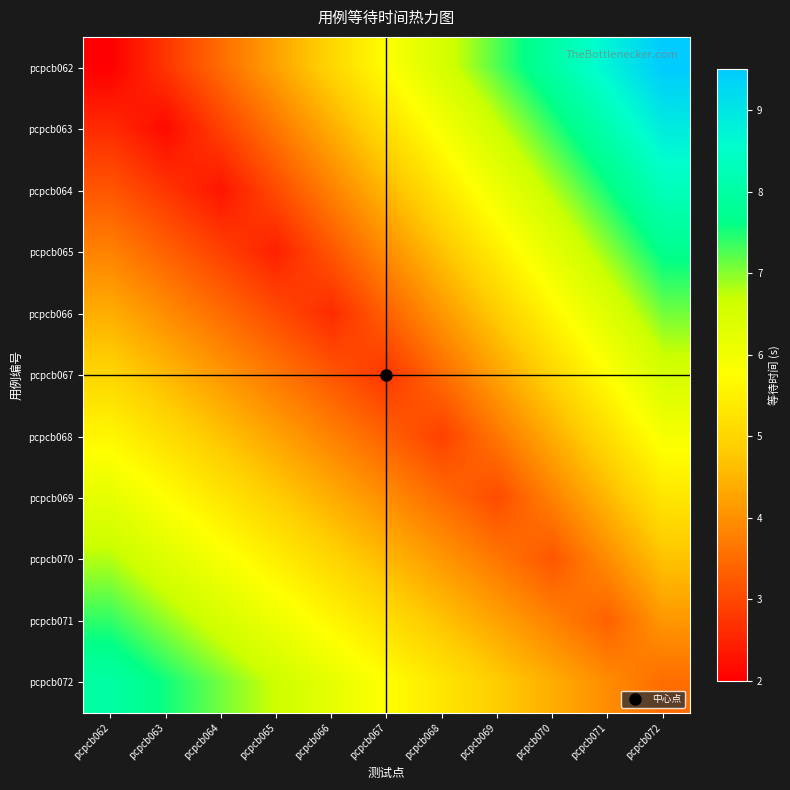

Rank the series at pcpcb063 from lowest to highest value.

pcpcb063, pcpcb062, pcpcb064, pcpcb065, pcpcb066, pcpcb067, pcpcb068, pcpcb069, pcpcb070, pcpcb071, pcpcb072